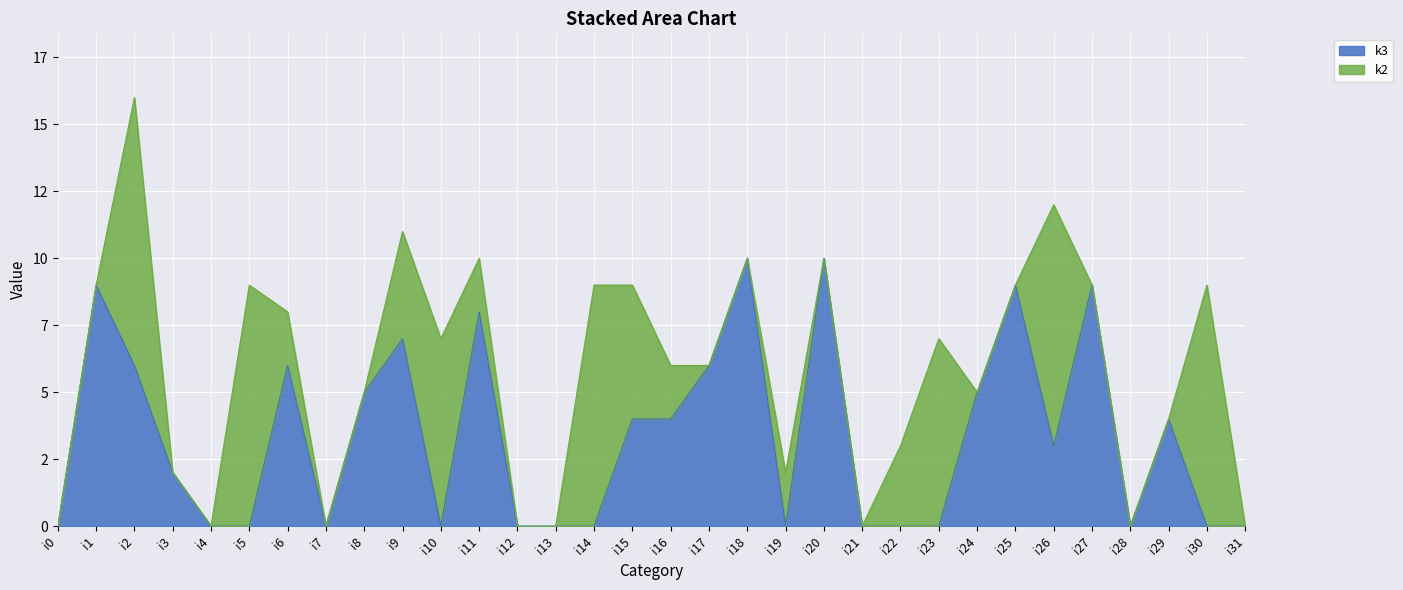

Does the chart display data point markers on the line(s)?

No